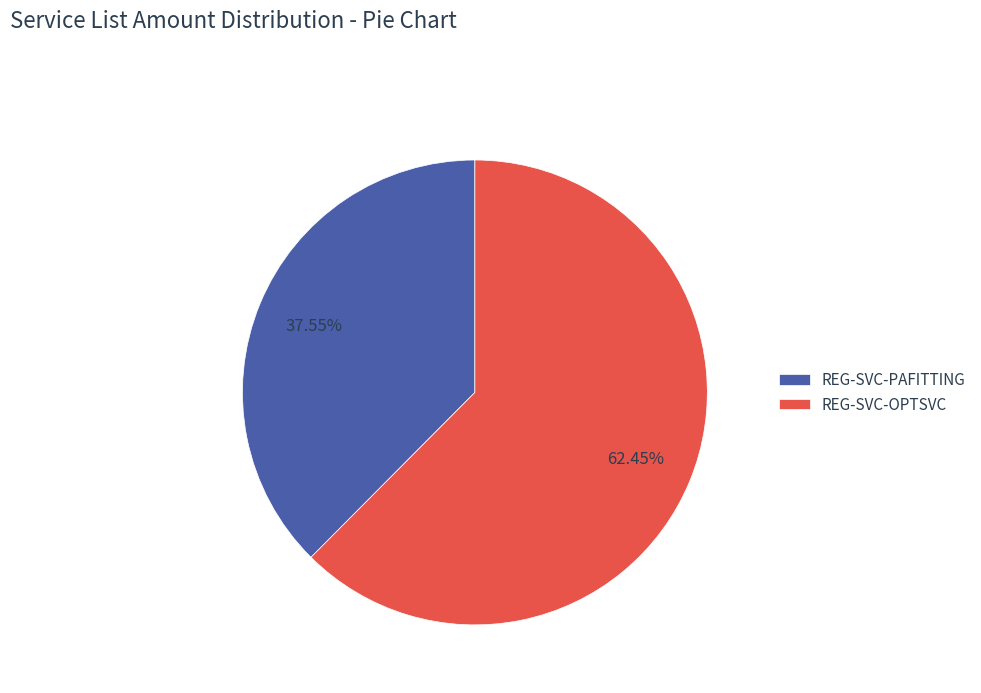

What is the smallest slice in the pie chart?

REG-SVC-PAFITTING